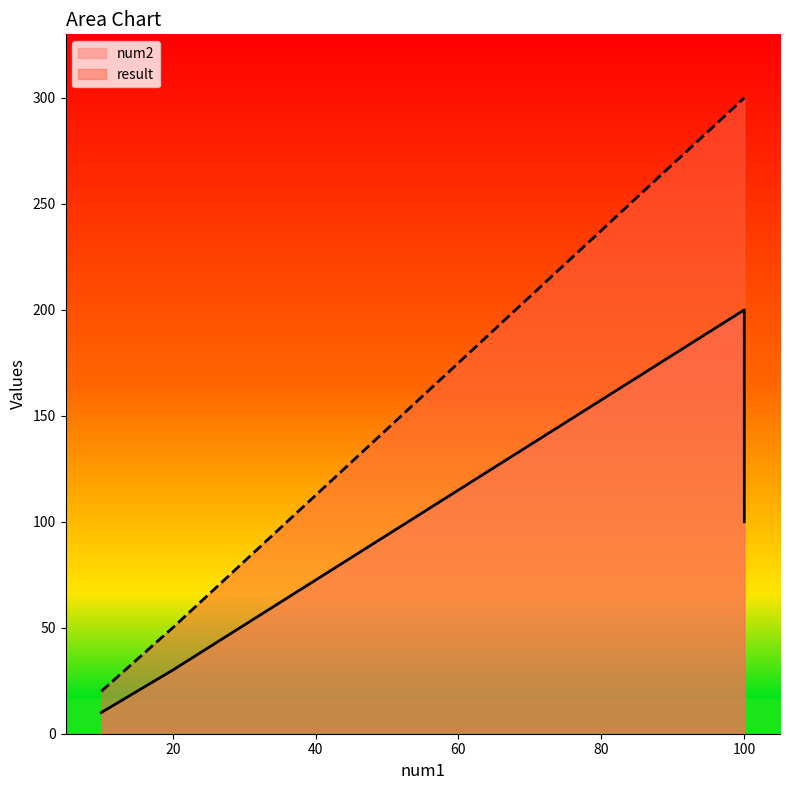

What are all the series names shown in the legend?

num2, result